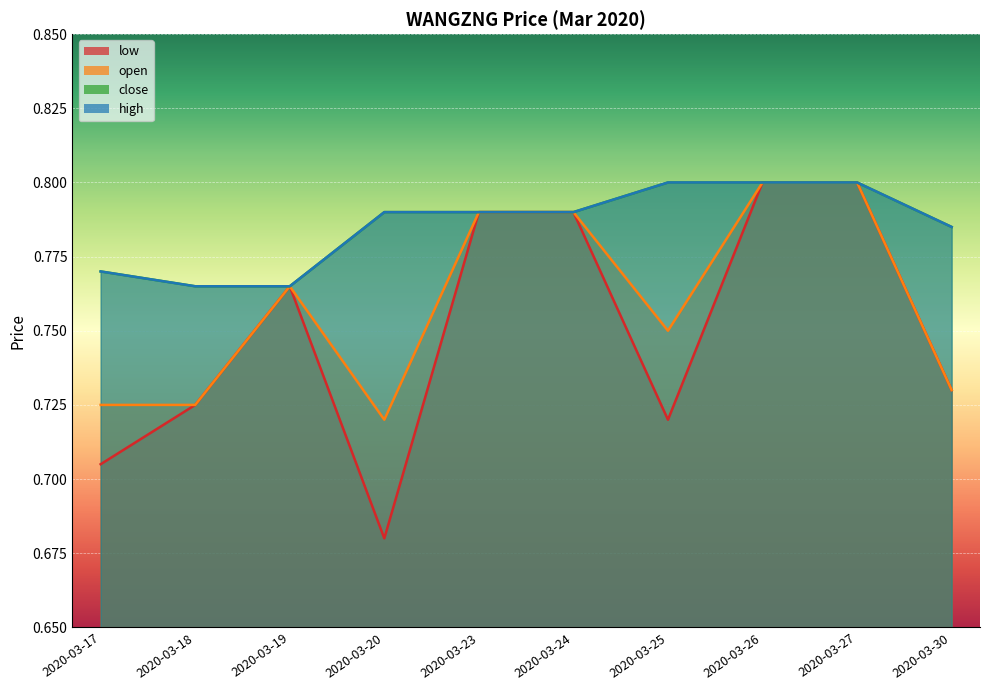

What are all the series names shown in the legend?

low, open, close, high